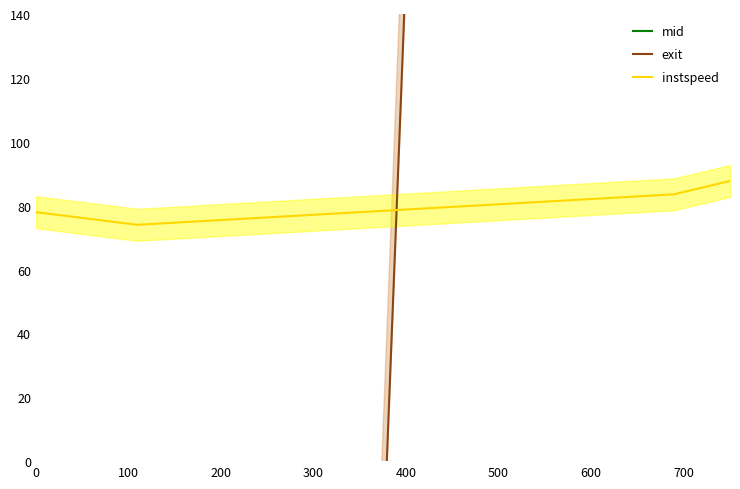

How many interior local valleys does the instspeed series have?

1